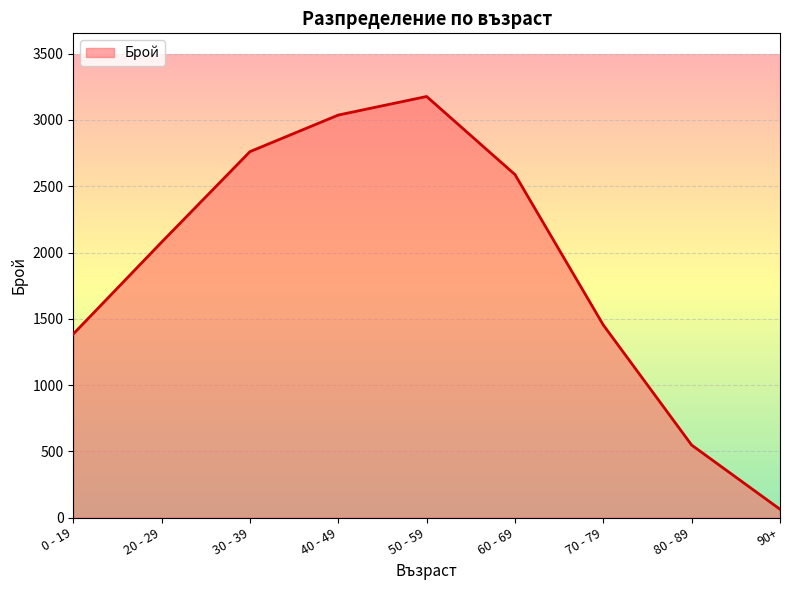

What is the average value?

1899